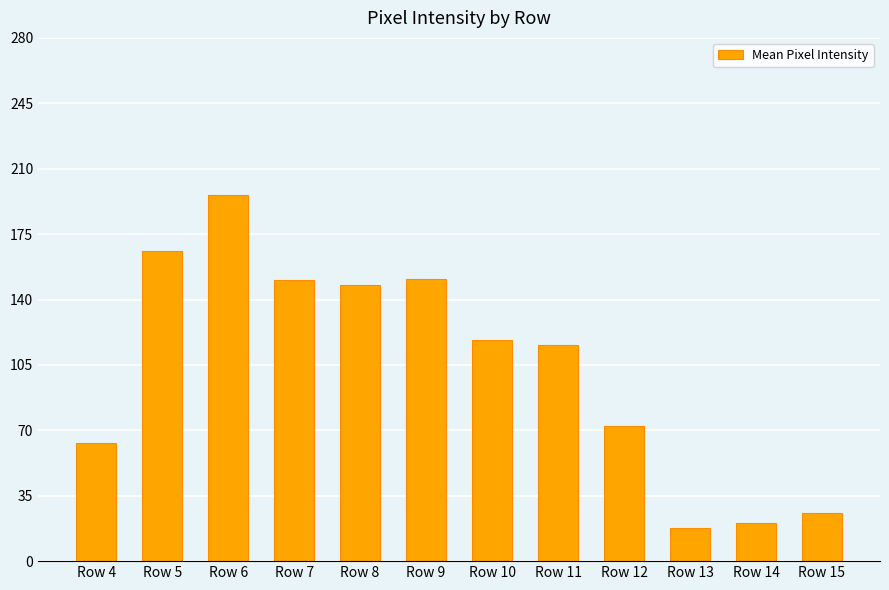

The chart shows a value of 118.3 at Row 10. True or false?

True